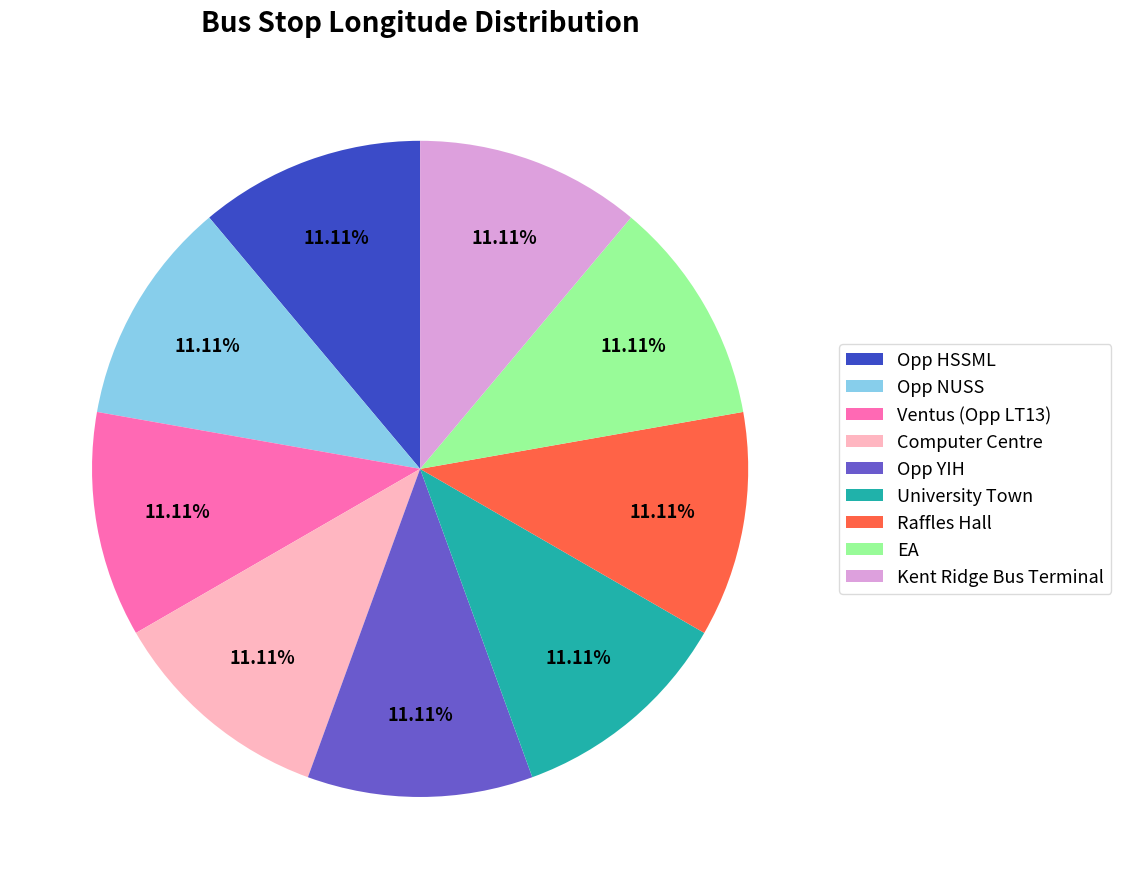

Is it true that Opp NUSS is 5% of the pie?

False